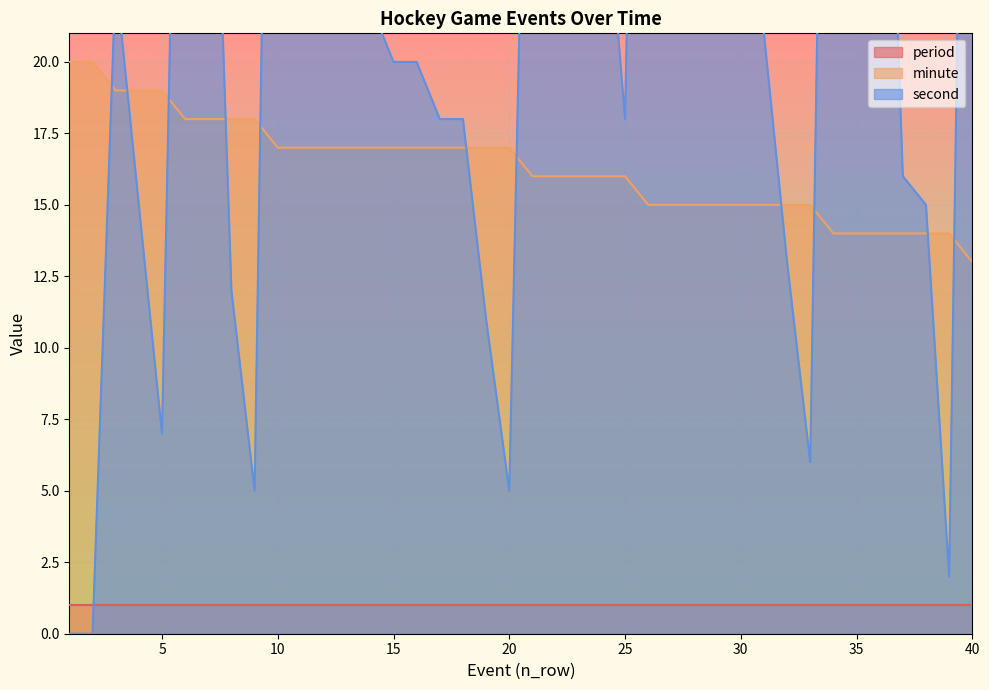

After their last crossing, which series has the higher values: second or minute?

second